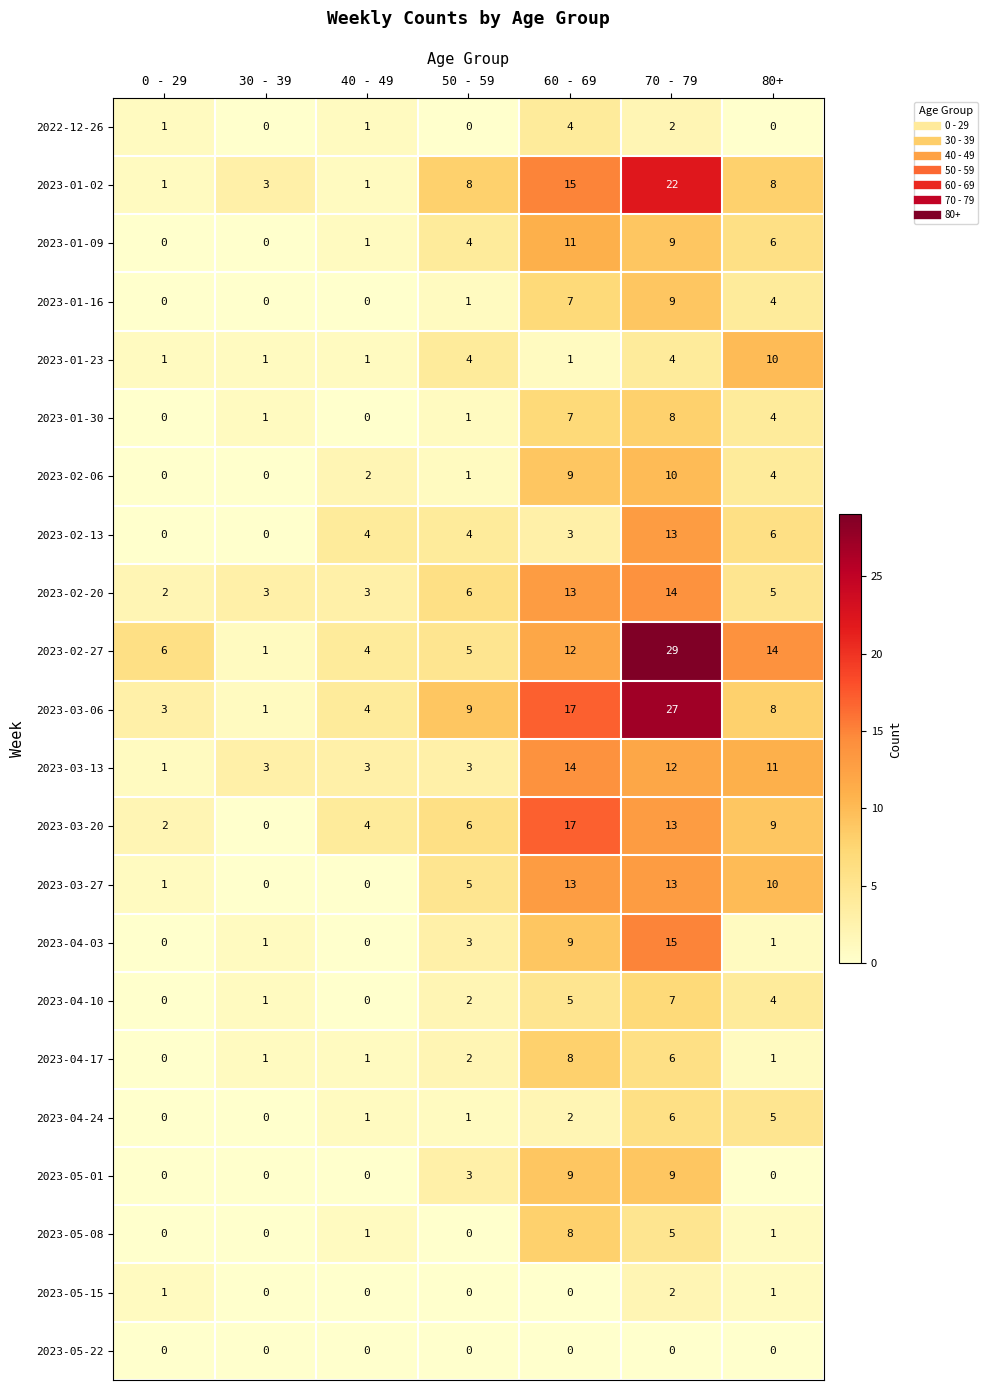

What is the total value across all series at 40 - 49?

31